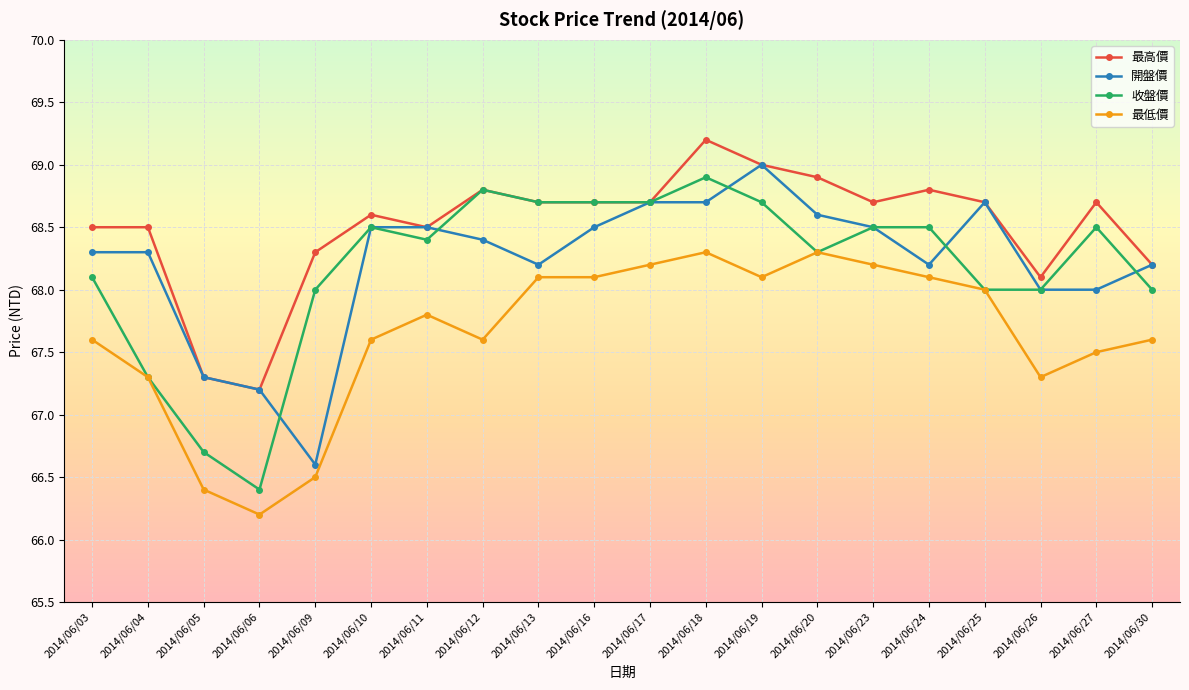

True or false: 最高價 and 最低價 intersect in this chart.

False